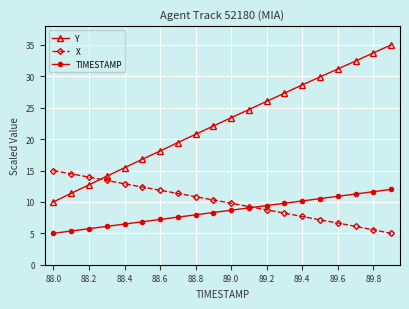

True or false: Y and TIMESTAMP cross at least once.

False